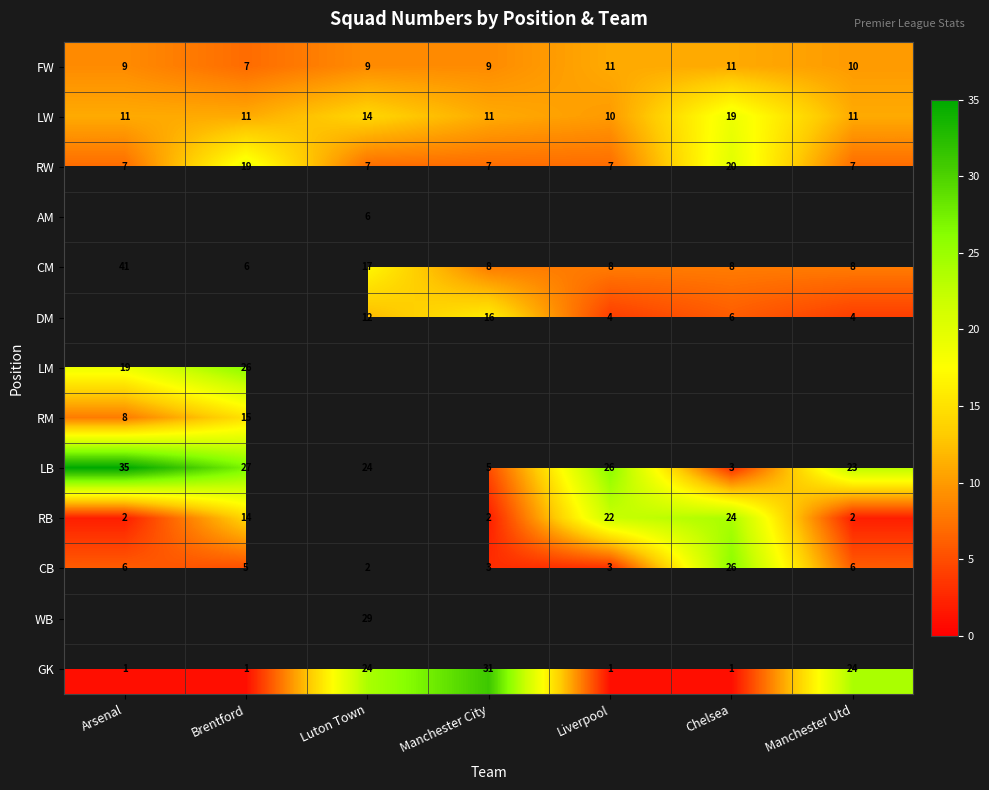

How many FW values are between 9 and 11?

6